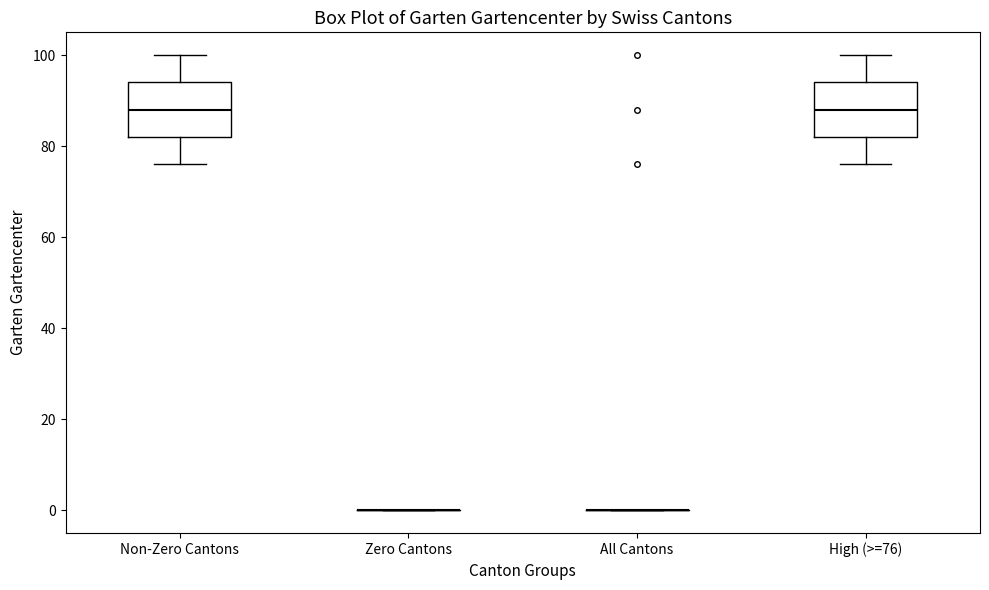

Reading left to right, transcribe this box plot: for each box, give where its median line is, the range the box spans, and where its two whiskers end, as read against the y-axis. The values are not printed on the chart, so give them approximately, as read against the axis.

Non-Zero Cantons: median 88, box 82 to 94, whiskers 76 to 100
Zero Cantons: box collapsed to a line at 0, whiskers 0 to 0
All Cantons: box collapsed to a line at 0, whiskers 0 to 0
High (>=76): median 88, box 82 to 94, whiskers 76 to 100